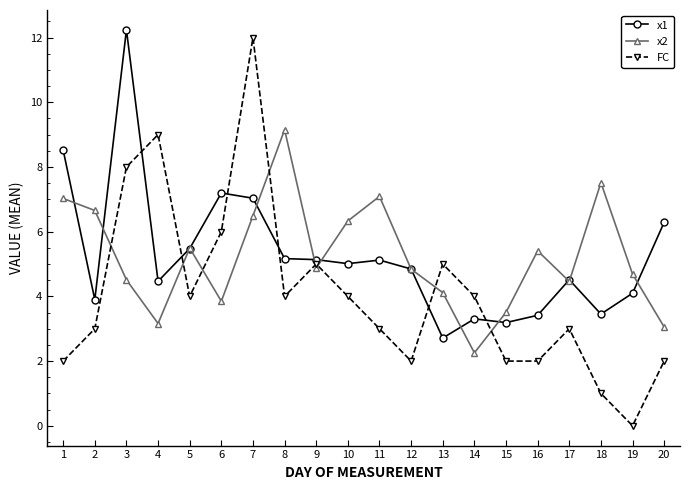

The value of FC at 17 is 1.1. True or false?

False